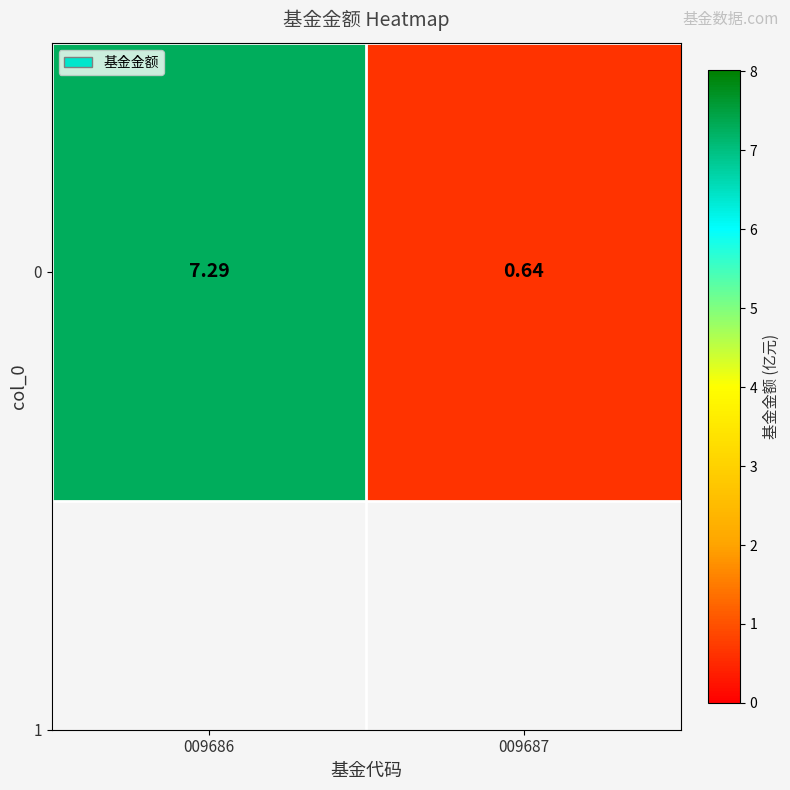

What is the sum of the values at 009687 and 009686?

7.9